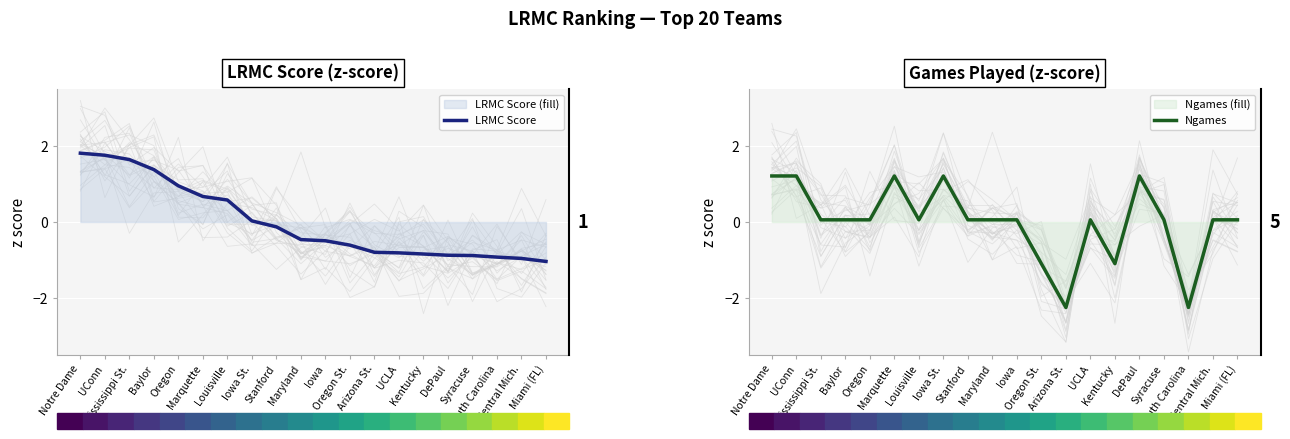

How many values in the Ngames series exceed 0?

16